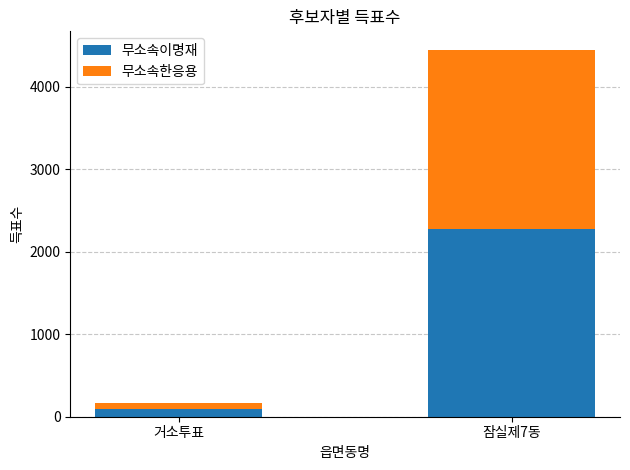

How many data points does each series have?

2